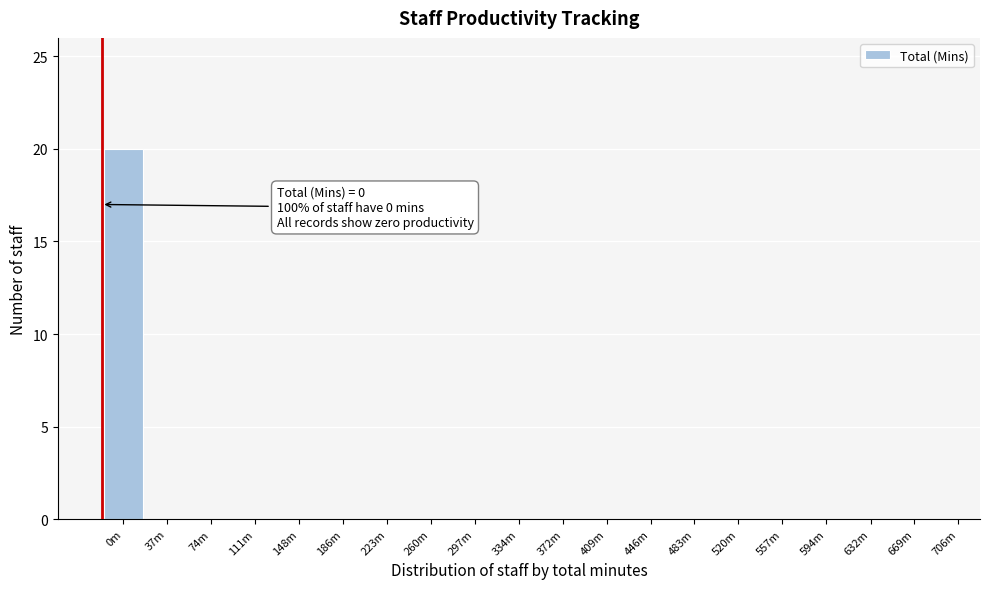

Reading left to right, extract all data points from this chart.

0m=20	37m=0	74m=0	111m=0	148m=0	186m=0	223m=0	260m=0	297m=0	334m=0	372m=0	409m=0	446m=0	483m=0	520m=0	557m=0	594m=0	632m=0	669m=0	706m=0